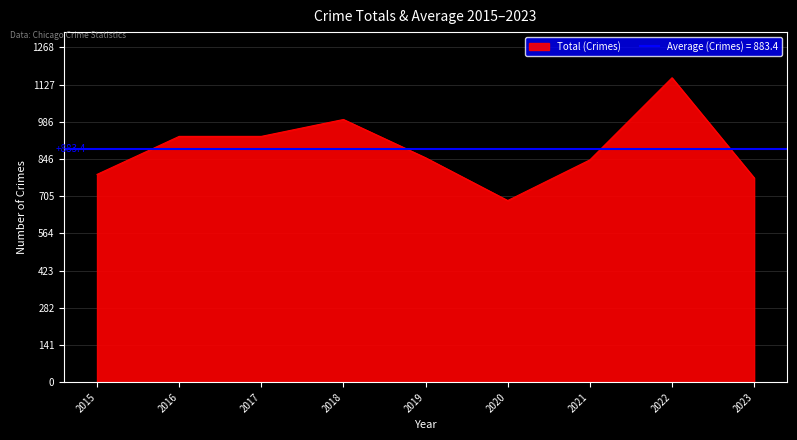

Reading left to right, what are all the values shown in this chart?

2015=787	2016=931	2017=931	2018=995	2019=850	2020=688	2021=842	2022=1153	2023=774